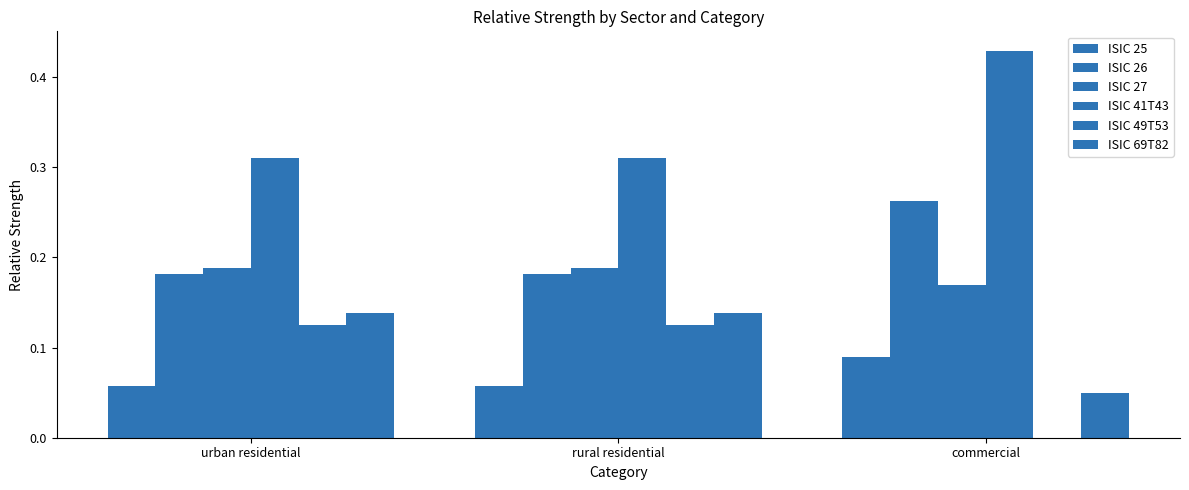

List the labels in order of ISIC 69T82 value, largest first.

urban residential, rural residential, commercial